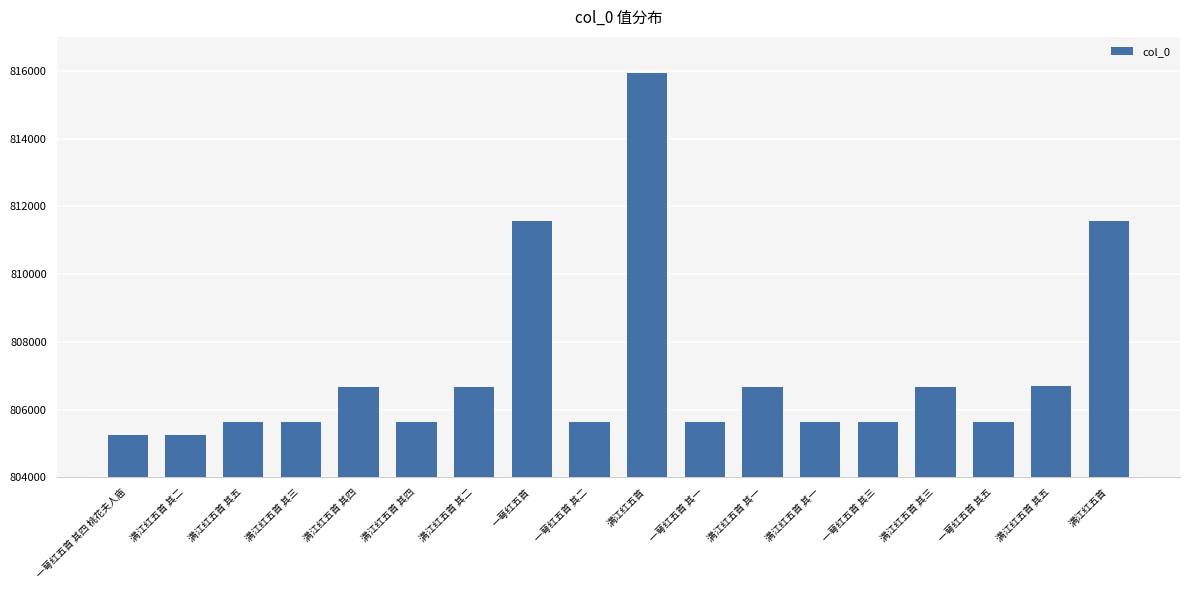

What is the sum of the values at 一萼红五首 其四 桃花夫人庙 and 满江红五首 其四?

1611934